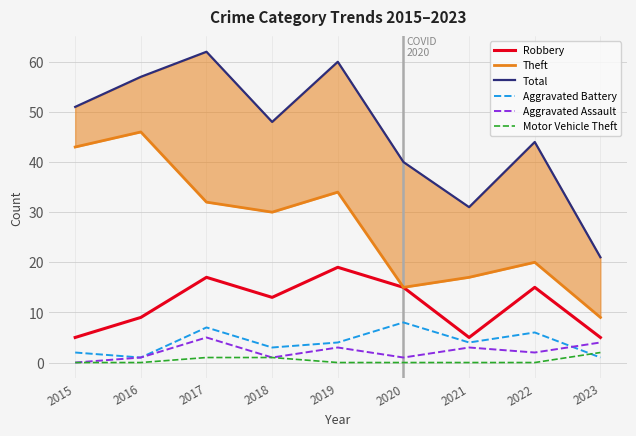

Rank the series by their maximum value, from highest to lowest.

Total, Theft, Robbery, Aggravated Battery, Aggravated Assault, Motor Vehicle Theft